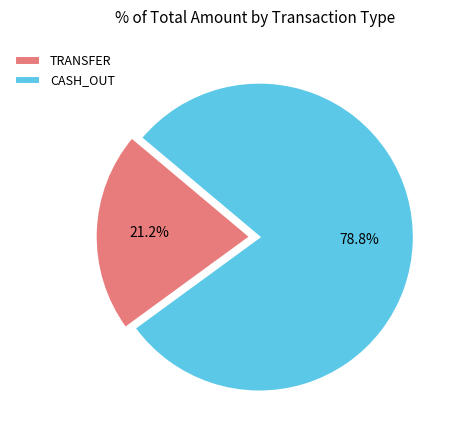

How many slices are in this pie chart?

2